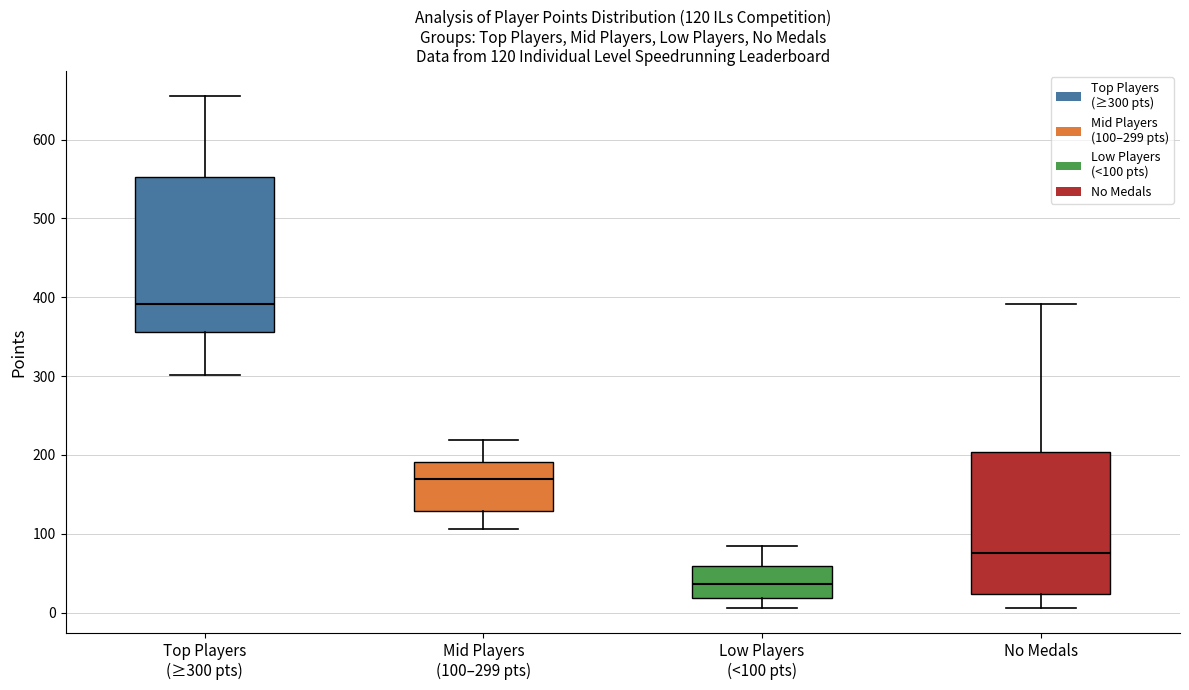

Which box has the lowest median line?

Low Players (<100 pts)